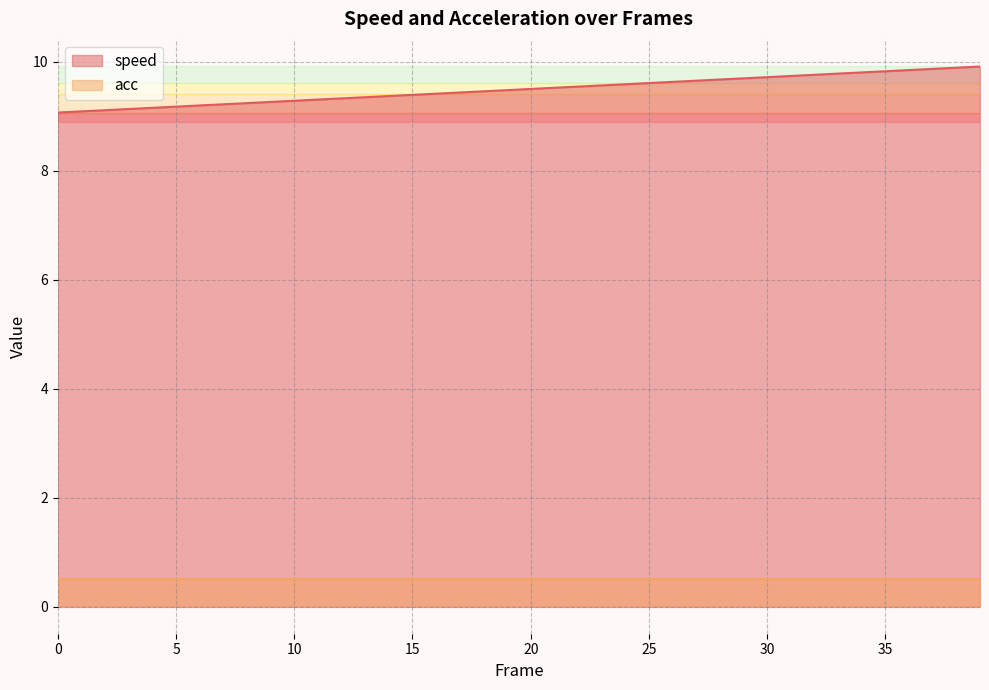

What is the difference between the values at 37 and 14?

0.5